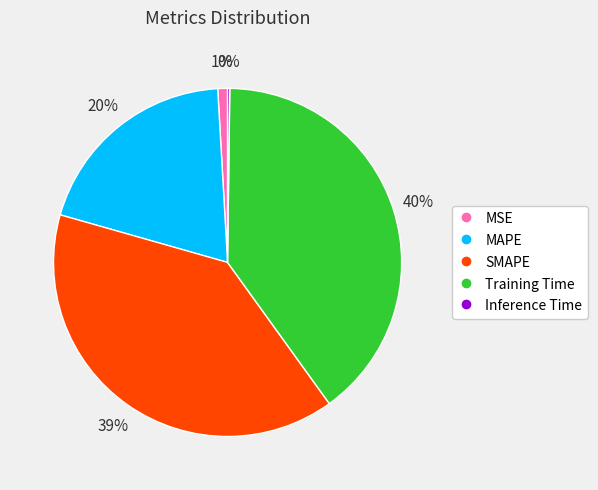

Combined, do Training Time and MAPE account for over 50%?

Yes